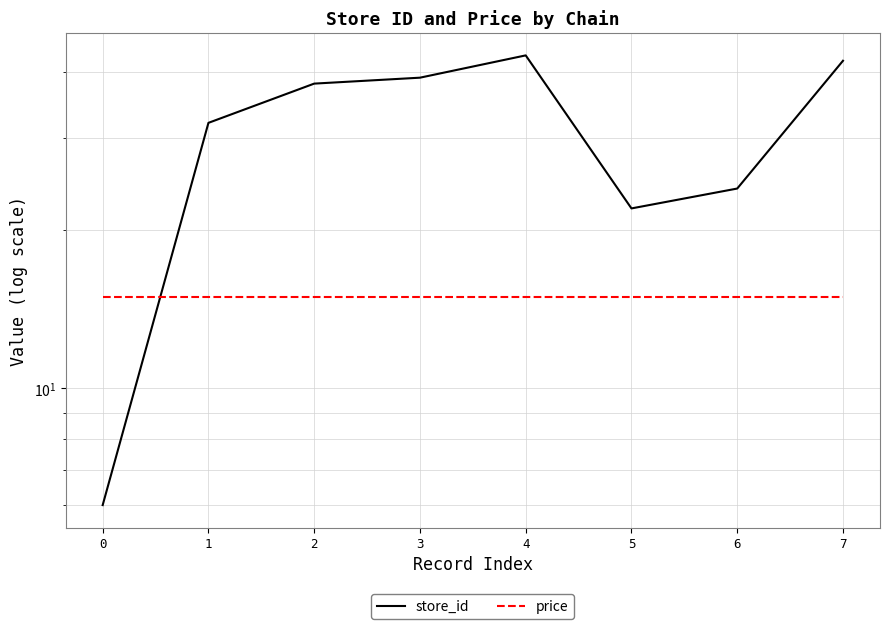

What is the difference between the maximum and second lowest values in the store_id series?

21.0